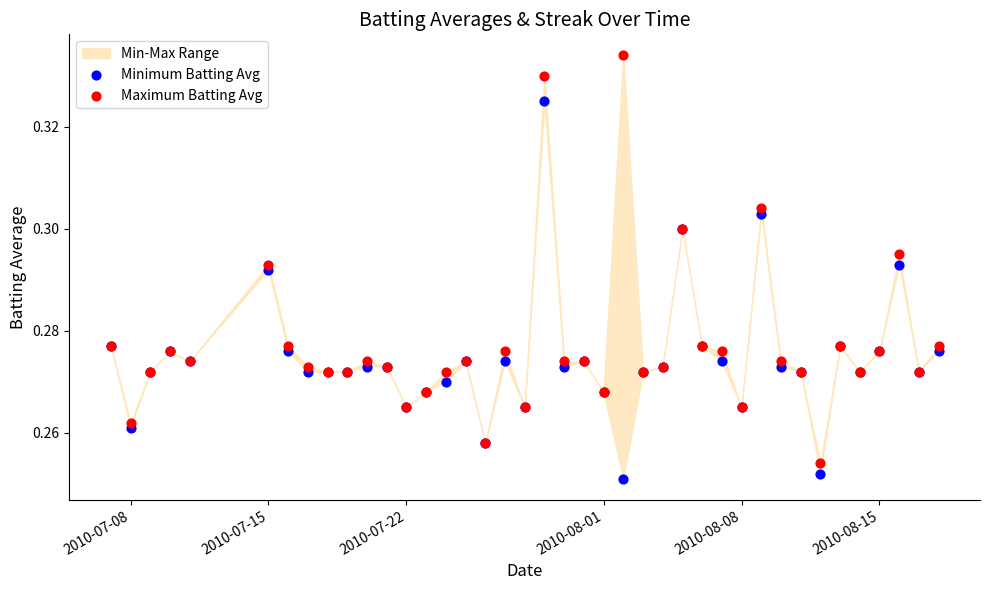

Which series contains the highest Y value?

Maximum Batting Avg